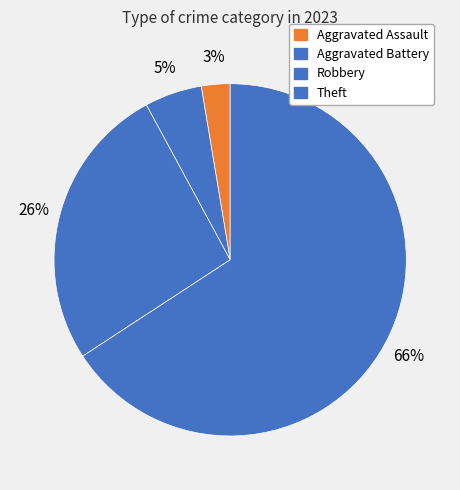

Rank the categories by value from highest to lowest.

Theft, Robbery, Aggravated Battery, Aggravated Assault